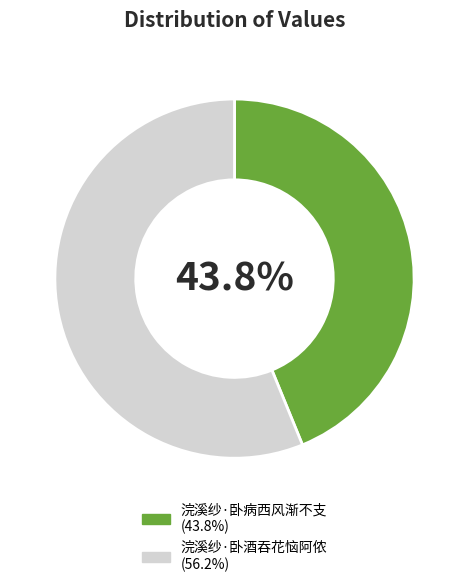

To the nearest percent, what percentage of the pie is 浣溪纱·卧病西风渐不支?

44%